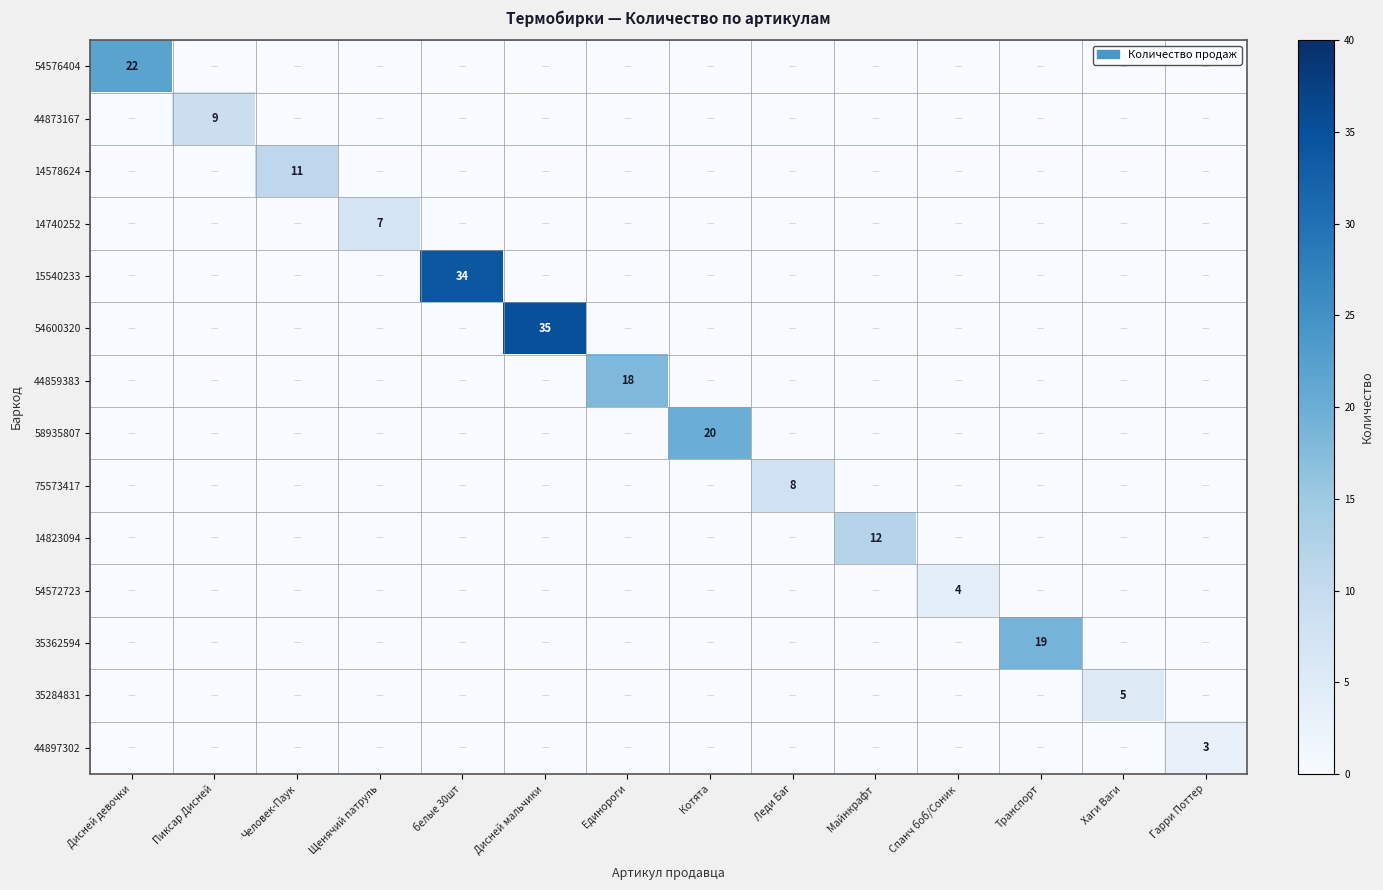

True or false: 54600320 has a value of 35 at Дисней мальчики.

True